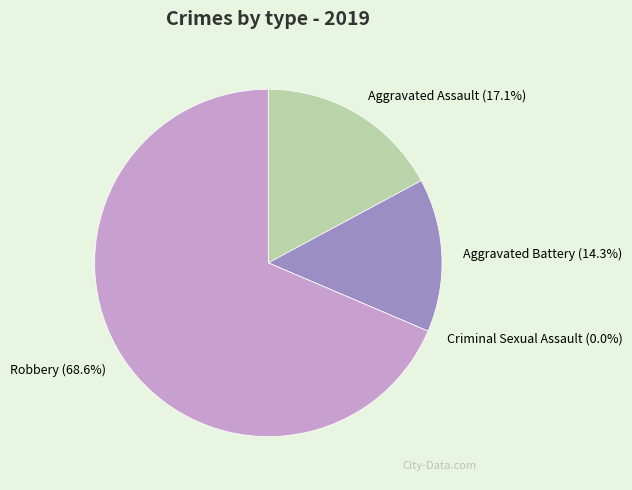

Is it true that Robbery is 63% of the pie?

False